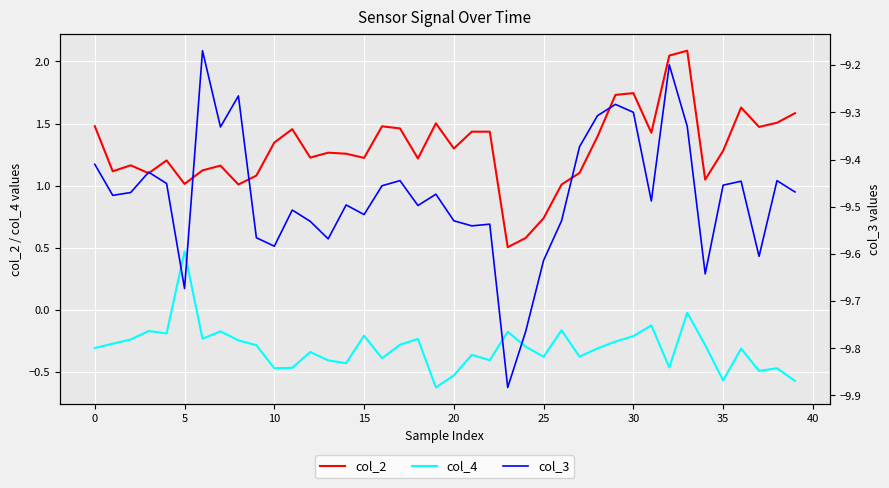

What is the highest value of the col_2 series?

2.1